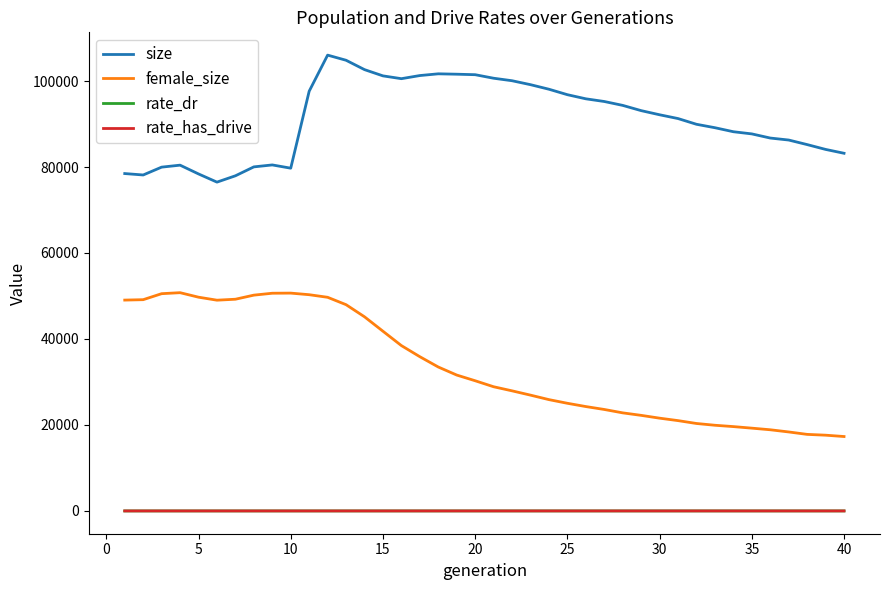

True or false: rate_has_drive and female_size intersect in this chart.

False